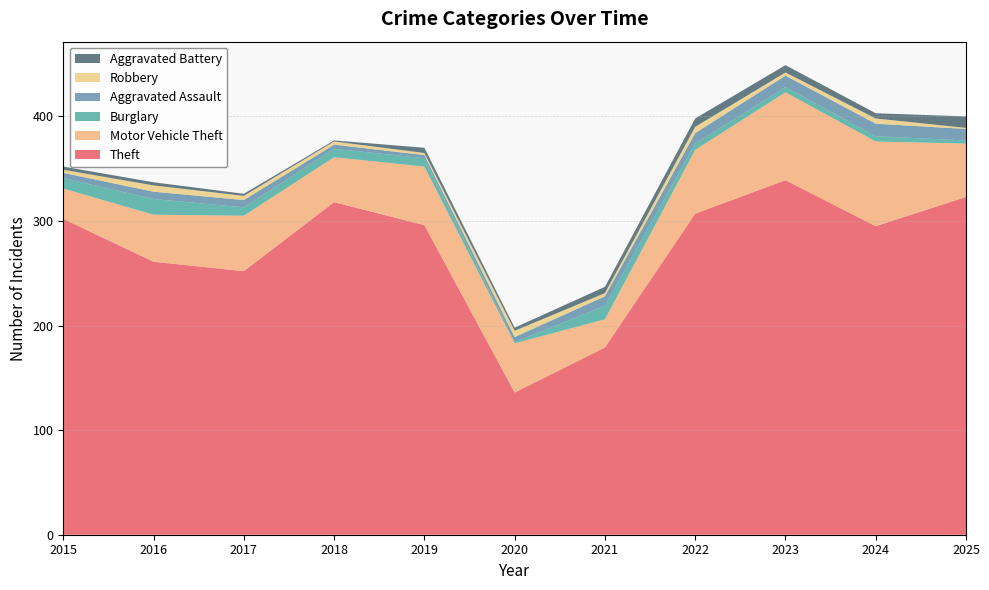

Reading right to left, transcribe all the data shown in this chart.

Theft: 2025=323	2024=295	2023=339	2022=307	2021=179	2020=136	2019=296	2018=318	2017=252	2016=261	2015=302
Motor Vehicle Theft: 2025=51	2024=81	2023=84	2022=61	2021=27	2020=47	2019=56	2018=43	2017=53	2016=45	2015=29
Burglary: 2025=3	2024=5	2023=5	2022=6	2021=13	2020=1	2019=8	2018=8	2017=8	2016=15	2015=10
Aggravated Assault: 2025=11	2024=12	2023=11	2022=10	2021=9	2020=5	2019=3	2018=4	2017=7	2016=7	2015=5
Robbery: 2025=1	2024=5	2023=3	2022=6	2021=3	2020=6	2019=2	2018=3	2017=4	2016=6	2015=3
Aggravated Battery: 2025=11	2024=5	2023=7	2022=8	2021=6	2020=3	2019=5	2018=1	2017=2	2016=3	2015=3